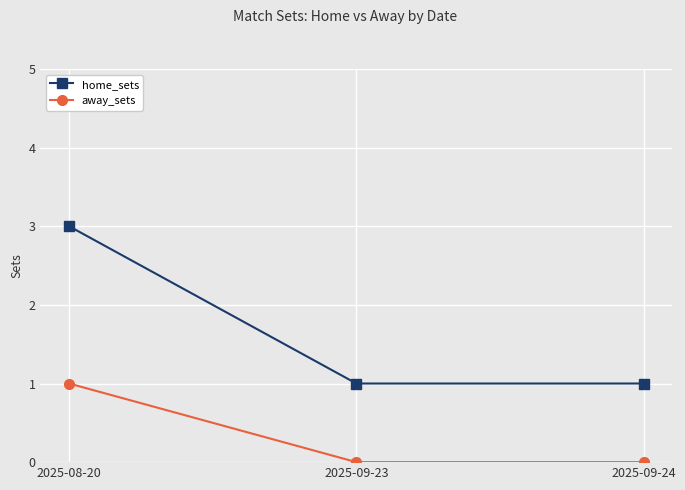

True or false: away_sets has a value of 0 at 2025-09-24.

True